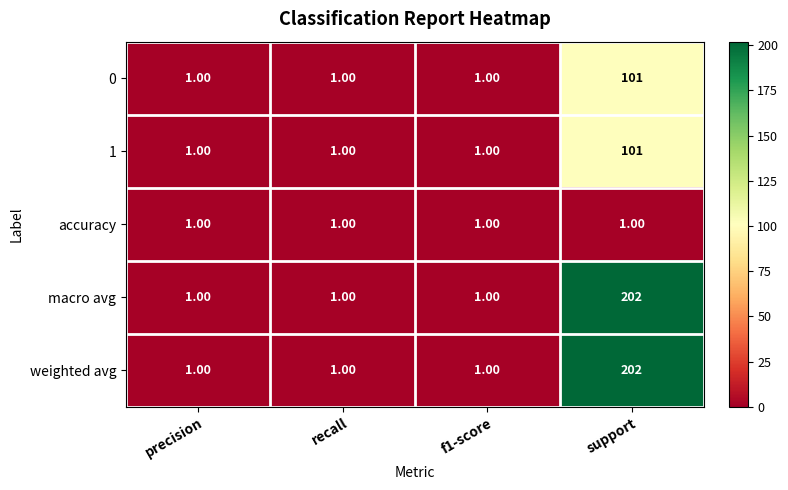

At which category does the chart reach its peak across all series?

support